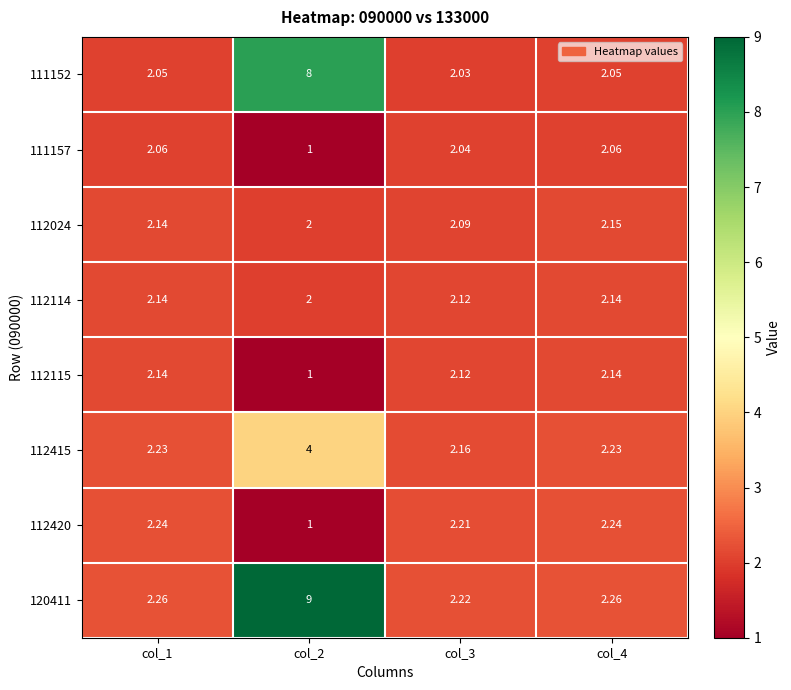

Is the value of 112415 at col_1 greater than the value of 112114 at col_3?

Yes